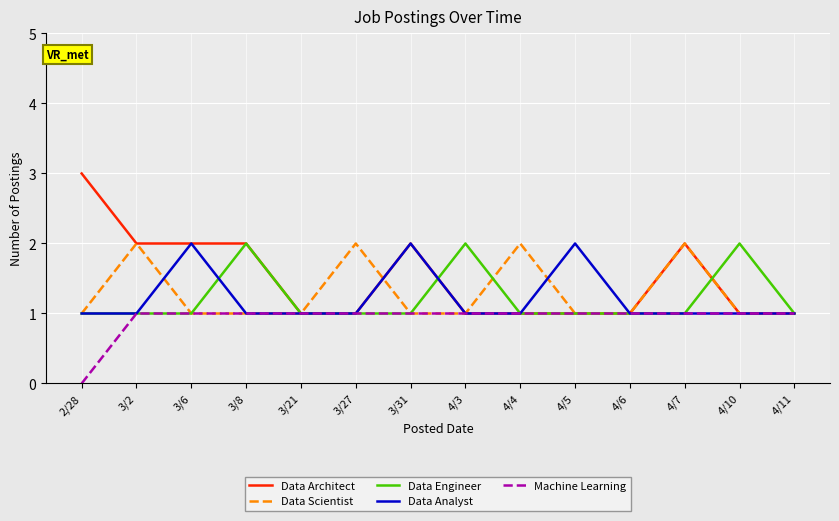

Reading left to right, transcribe all the data shown in this chart.

Data Architect: 2/28=3	3/2=2	3/6=2	3/8=2	3/21=1	3/27=1	3/31=2	4/3=1	4/4=1	4/5=1	4/6=1	4/7=2	4/10=1	4/11=1
Data Scientist: 2/28=1	3/2=2	3/6=1	3/8=1	3/21=1	3/27=2	3/31=1	4/3=1	4/4=2	4/5=1	4/6=1	4/7=2	4/10=1	4/11=1
Data Engineer: 2/28=1	3/2=1	3/6=1	3/8=2	3/21=1	3/27=1	3/31=1	4/3=2	4/4=1	4/5=1	4/6=1	4/7=1	4/10=2	4/11=1
Data Analyst: 2/28=1	3/2=1	3/6=2	3/8=1	3/21=1	3/27=1	3/31=2	4/3=1	4/4=1	4/5=2	4/6=1	4/7=1	4/10=1	4/11=1
Machine Learning: 2/28=0	3/2=1	3/6=1	3/8=1	3/21=1	3/27=1	3/31=1	4/3=1	4/4=1	4/5=1	4/6=1	4/7=1	4/10=1	4/11=1